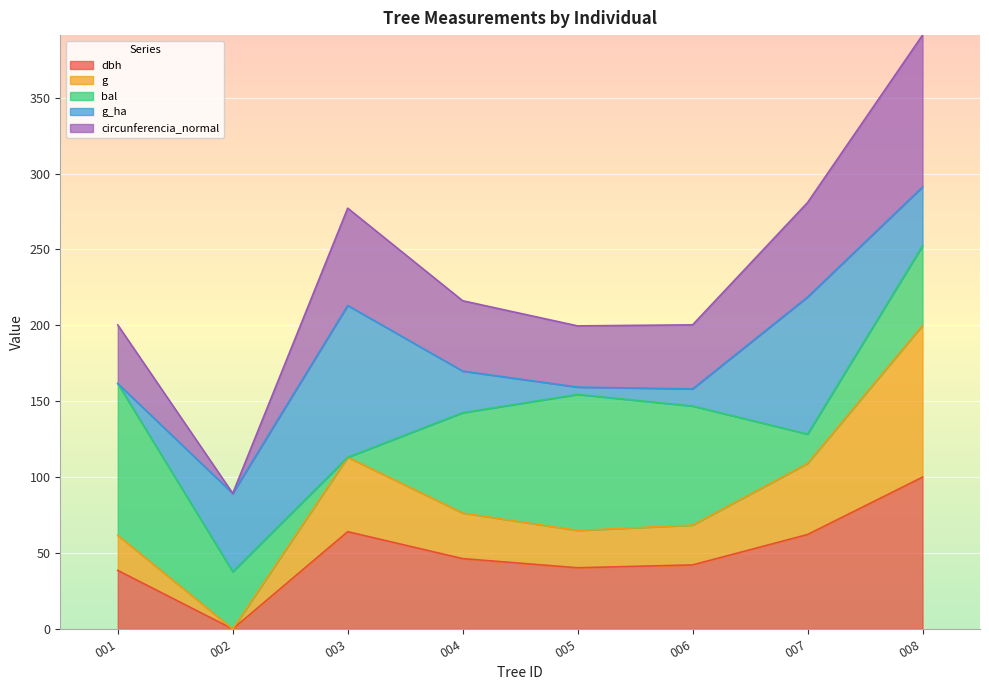

At which label does dbh reach its peak?

008